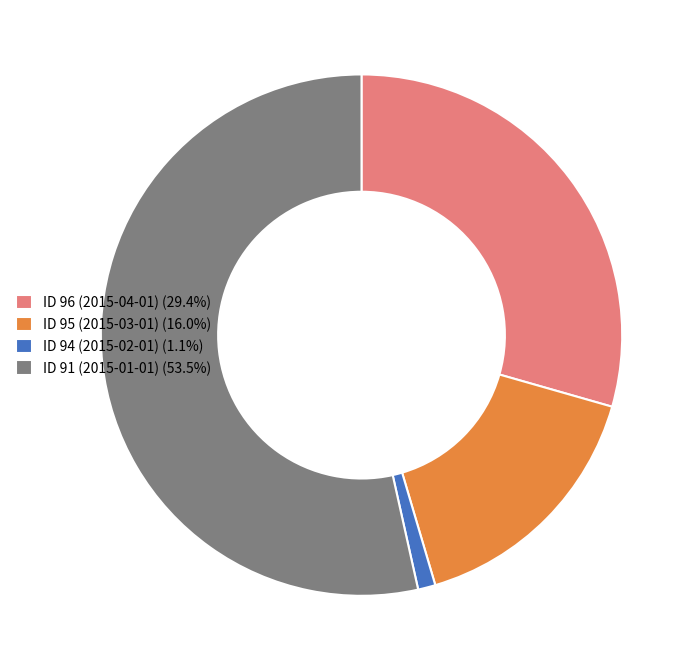

What is the majority slice?

ID 91 (2015-01-01)